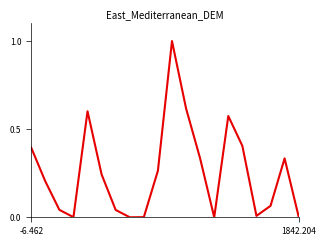

What is the maximum value shown in the chart?

1.0